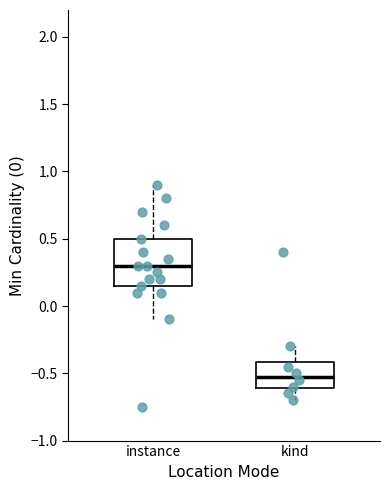

Comparing the boxes themselves (not the whiskers), which one is the tallest?

instance